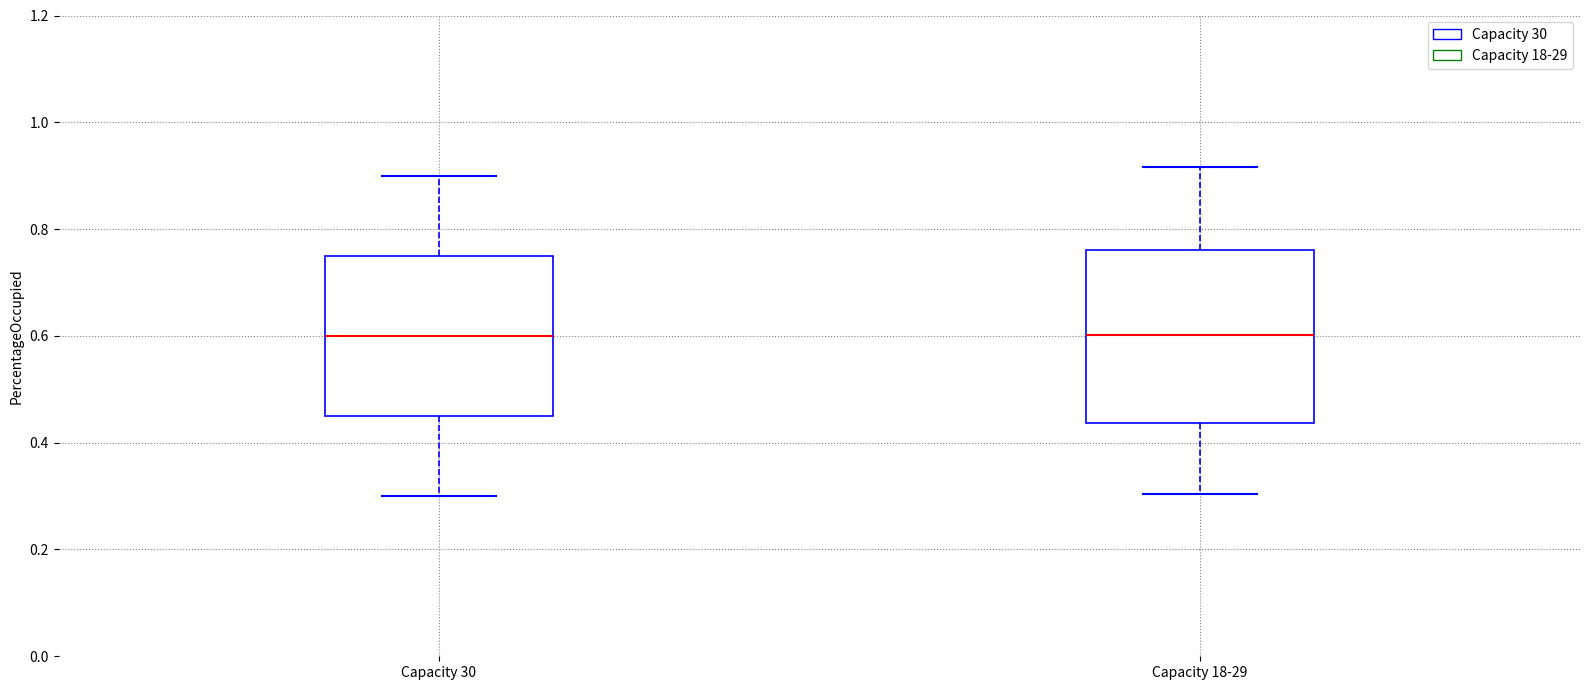

Where does the upper whisker of the box for Capacity 18-29 end on the y-axis? The values are not printed on the chart, so give them approximately, as read against the axis.

0.92